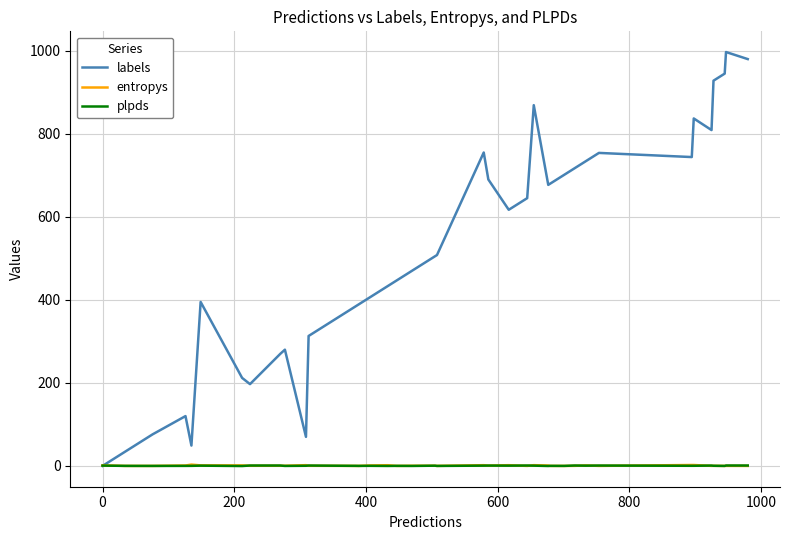

What is the lowest value of the plpds series?

-0.3